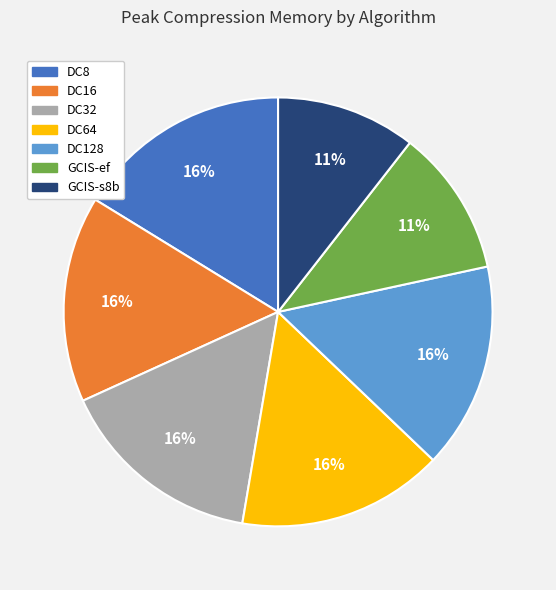

Approximately how many times larger is the value at DC128 compared to DC32?

1.0